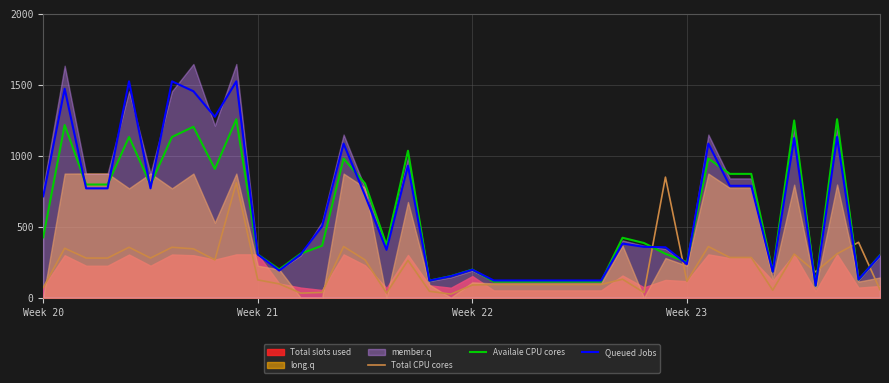

Where is the first local minimum for Total CPU cores?

5